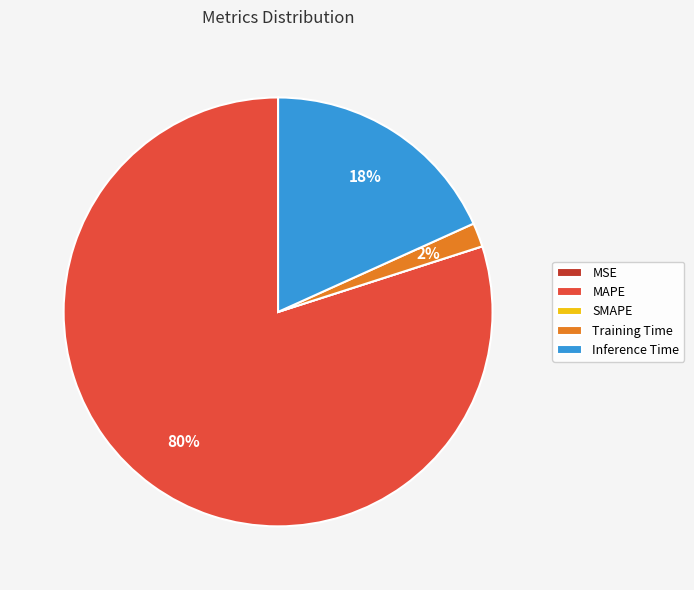

Which slice is the largest?

MAPE